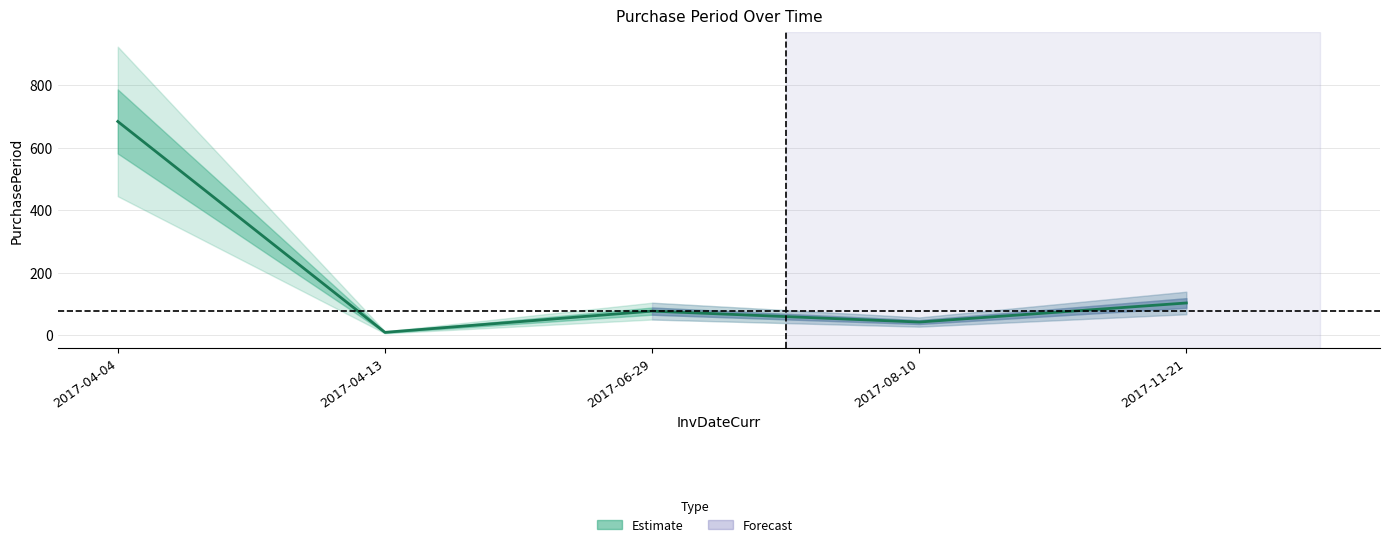

The value at 2017-04-04 is 443. True or false?

False